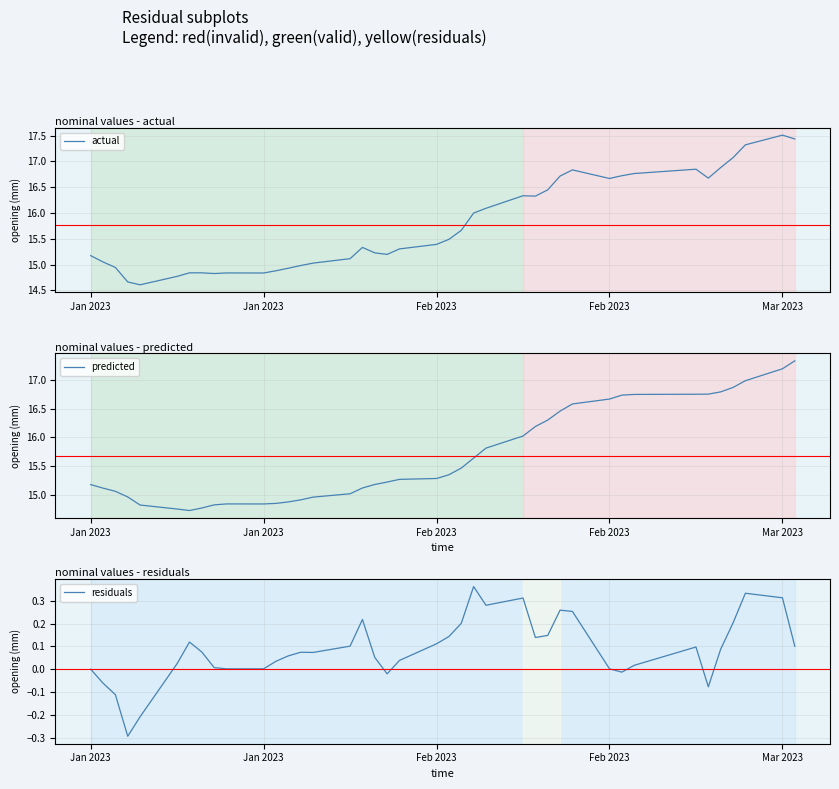

True or false: actual has more than 2 interior local peaks.

True